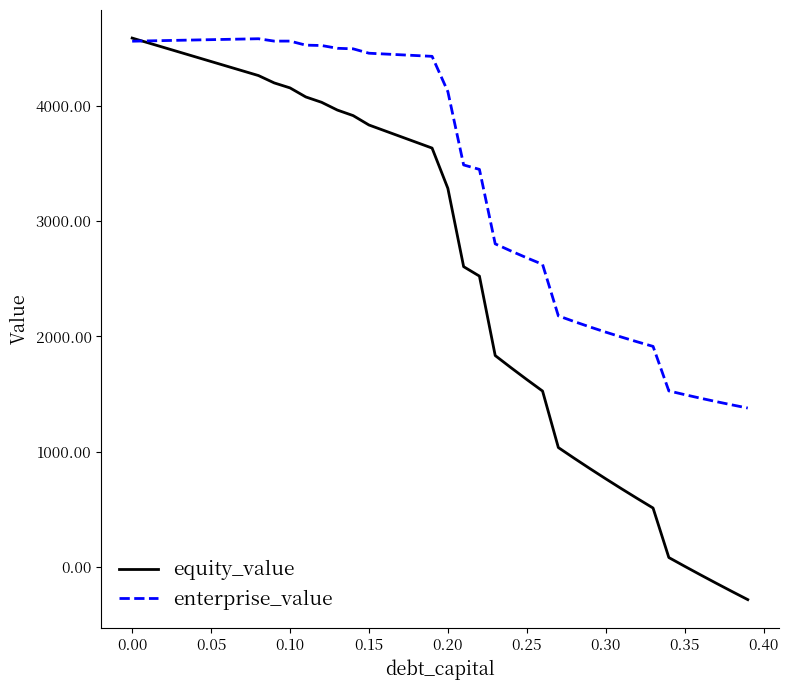

What is the greatest value displayed?

4588.7